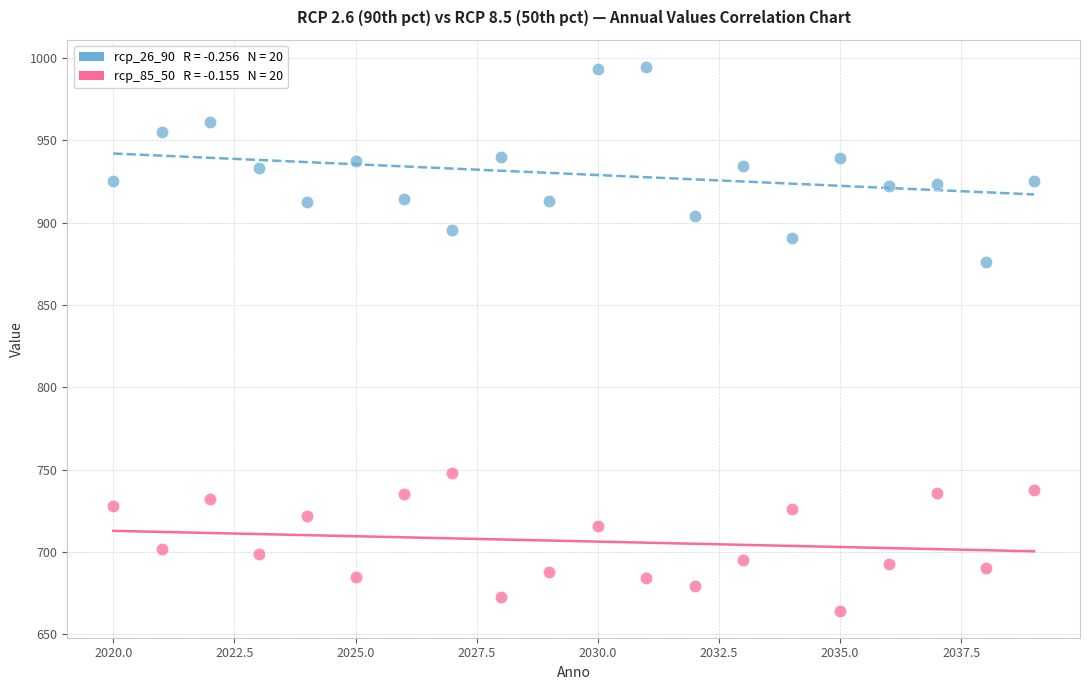

Across all data points, what is the range of X values (max minus min)?

19.0